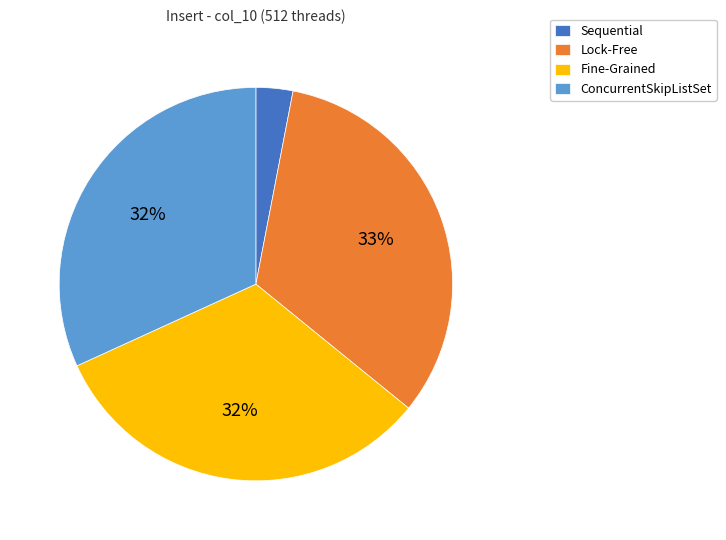

Is it true that Lock-Free is 33% of the pie?

True